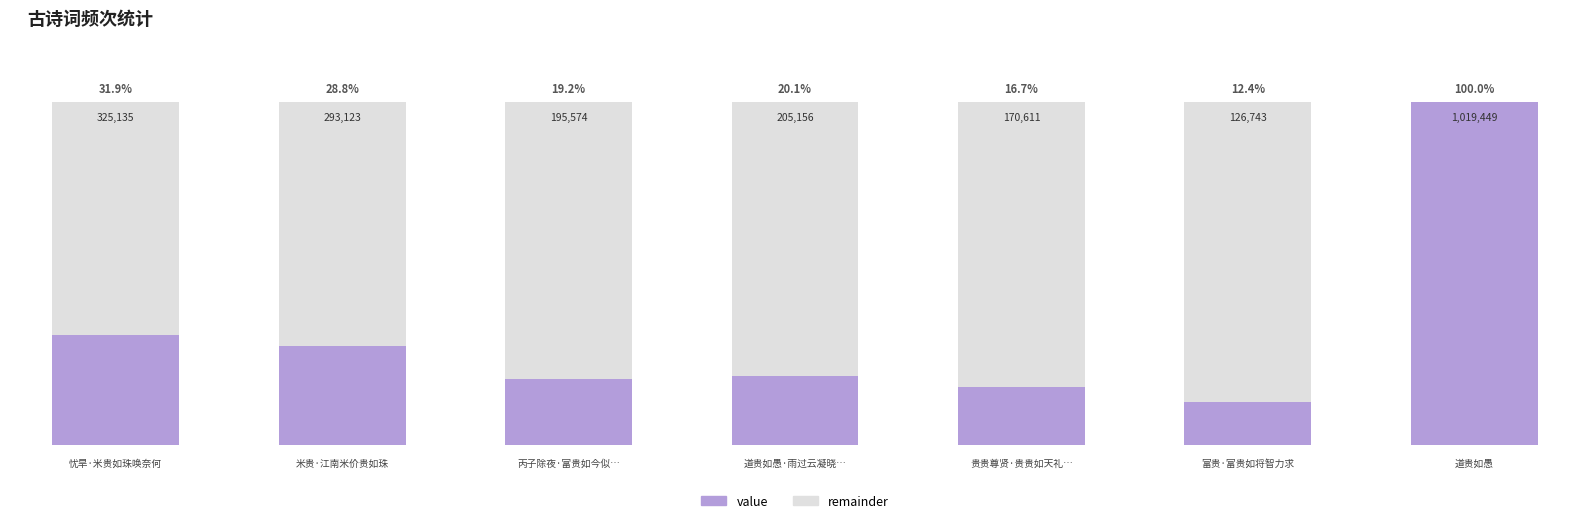

Rank the categories by value from lowest to highest.

富贵·富贵如将智力求, 贵贵尊贤·贵贵如天礼极隆, 丙子除夜·富贵如今似骇机, 道贵如愚·雨过云凝晓半开, 米贵·江南米价贵如珠, 忧旱·米贵如珠唤奈何, 道贵如愚